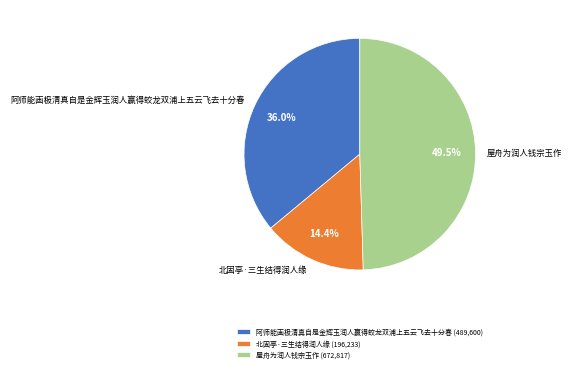

What portion of the pie excludes 北固亭·三生结得润人缘?

85.6%